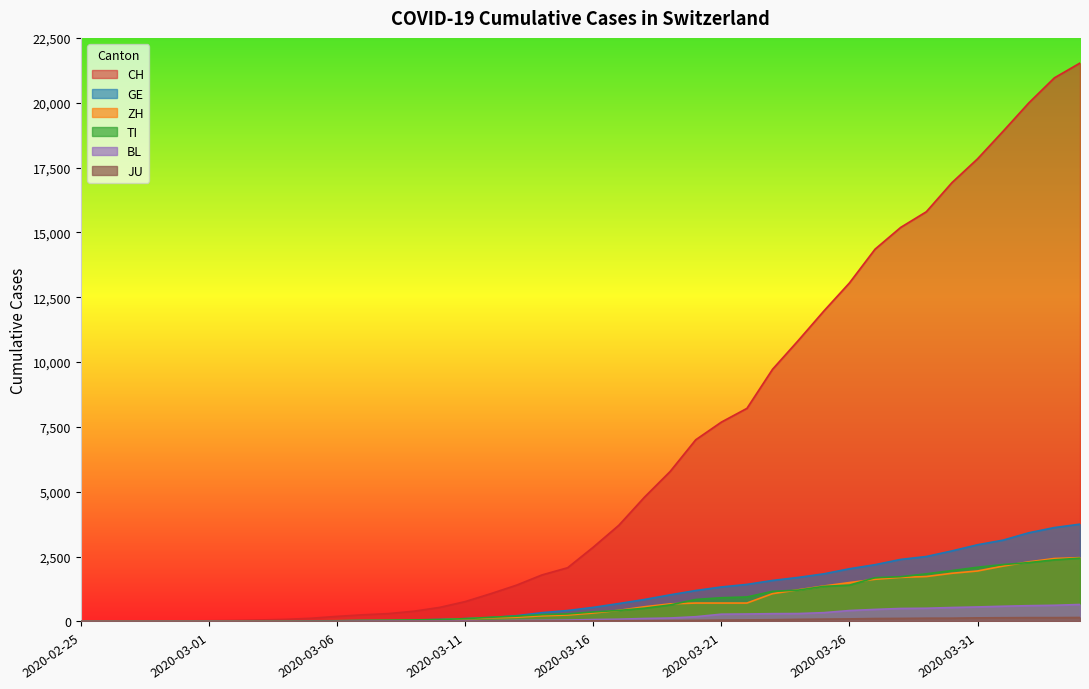

At how many categories does at least one series exceed 19847?

3